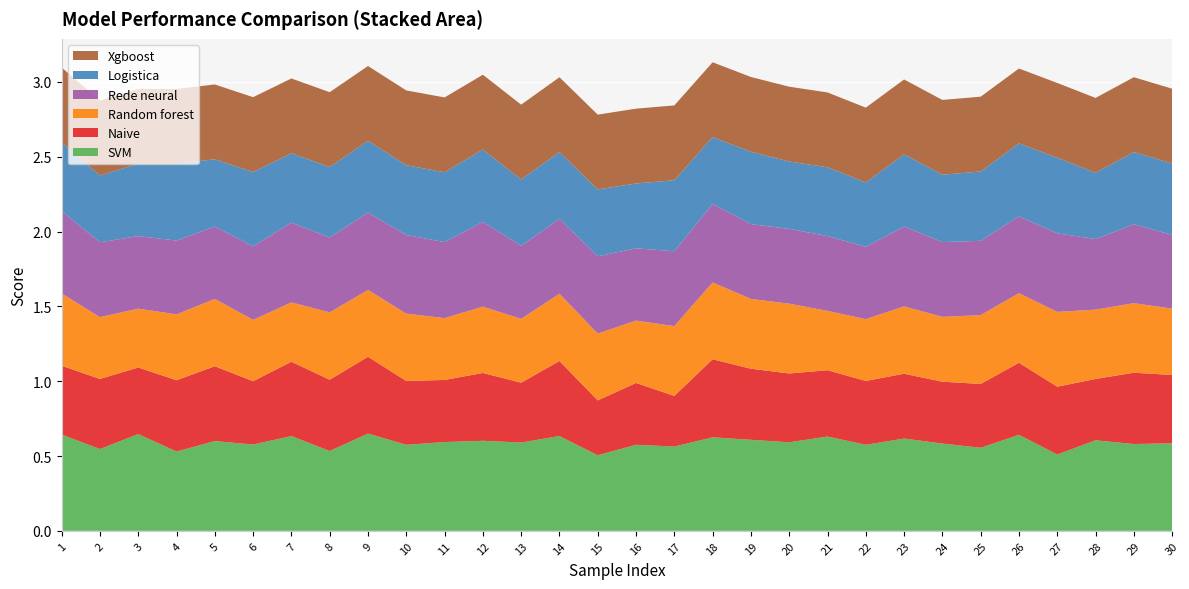

Reading left to right, extract all data points from this chart.

SVM: 0.6	0.5	0.6	0.5	0.6	0.6	0.6	0.5	0.6	0.6	0.6	0.6	0.6	0.6	0.5	0.6	0.6	0.6	0.6	0.6	0.6	0.6	0.6	0.6	0.6	0.6	0.5	0.6	0.6	0.6
Naive: 0.5	0.5	0.4	0.5	0.5	0.4	0.5	0.5	0.5	0.4	0.4	0.5	0.4	0.5	0.4	0.4	0.3	0.5	0.5	0.5	0.4	0.4	0.4	0.4	0.4	0.5	0.5	0.4	0.5	0.5
Random forest: 0.5	0.4	0.4	0.4	0.5	0.4	0.4	0.5	0.4	0.5	0.4	0.4	0.4	0.5	0.4	0.4	0.5	0.5	0.5	0.5	0.4	0.4	0.5	0.4	0.5	0.5	0.5	0.5	0.5	0.4
Rede neural: 0.6	0.5	0.5	0.5	0.5	0.5	0.5	0.5	0.5	0.5	0.5	0.6	0.5	0.5	0.5	0.5	0.5	0.5	0.5	0.5	0.5	0.5	0.5	0.5	0.5	0.5	0.5	0.5	0.5	0.5
Logistica: 0.5	0.4	0.5	0.5	0.5	0.5	0.5	0.5	0.5	0.5	0.5	0.5	0.4	0.4	0.4	0.4	0.5	0.4	0.5	0.5	0.5	0.4	0.5	0.5	0.5	0.5	0.5	0.4	0.5	0.5
Xgboost: 0.5	0.5	0.5	0.5	0.5	0.5	0.5	0.5	0.5	0.5	0.5	0.5	0.5	0.5	0.5	0.5	0.5	0.5	0.5	0.5	0.5	0.5	0.5	0.5	0.5	0.5	0.5	0.5	0.5	0.5